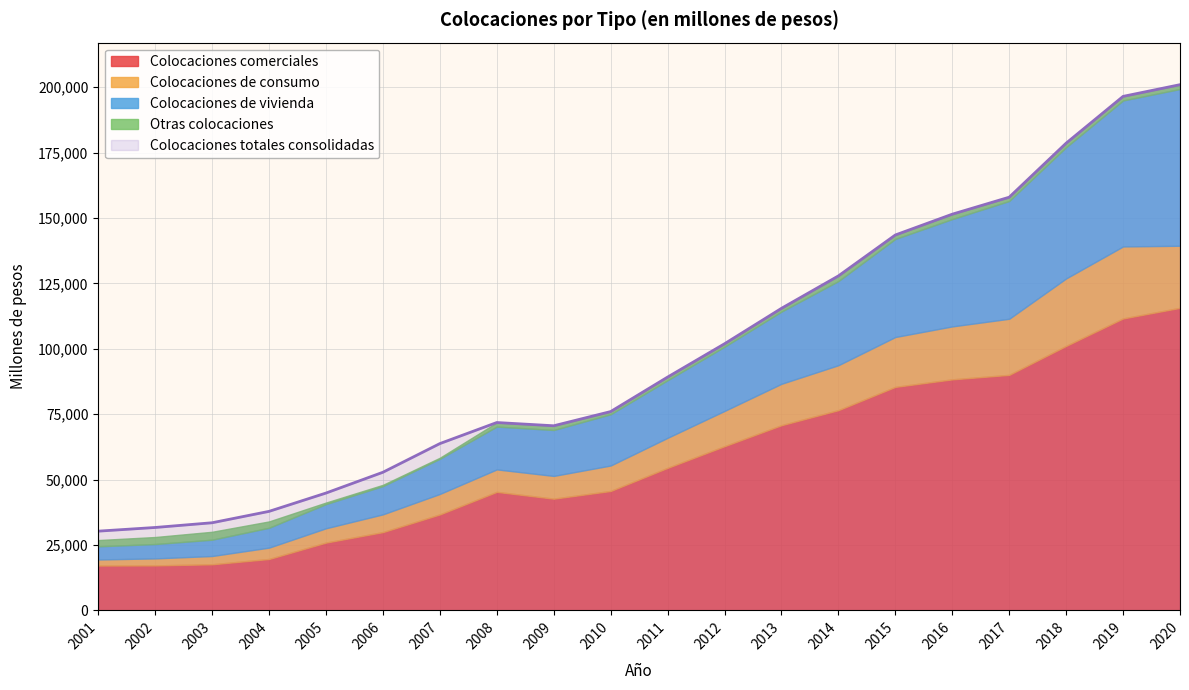

The value of Colocaciones totales consolidadas at 2001 is 30270. True or false?

True